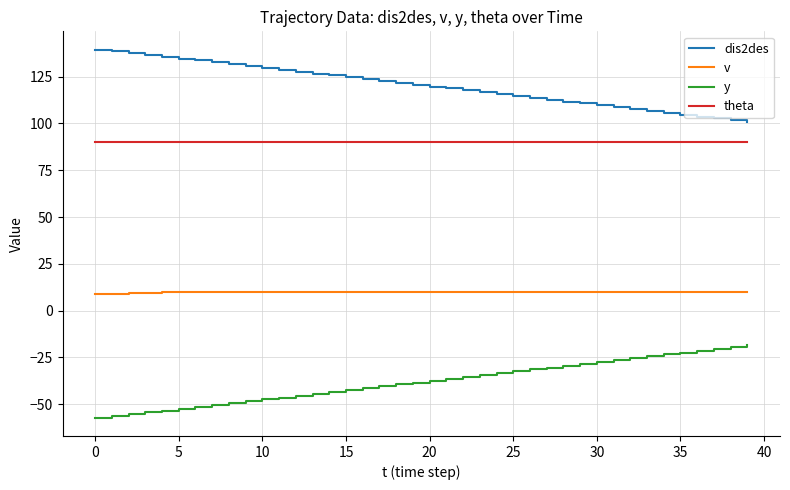

What is the sum of all v values?

396.2